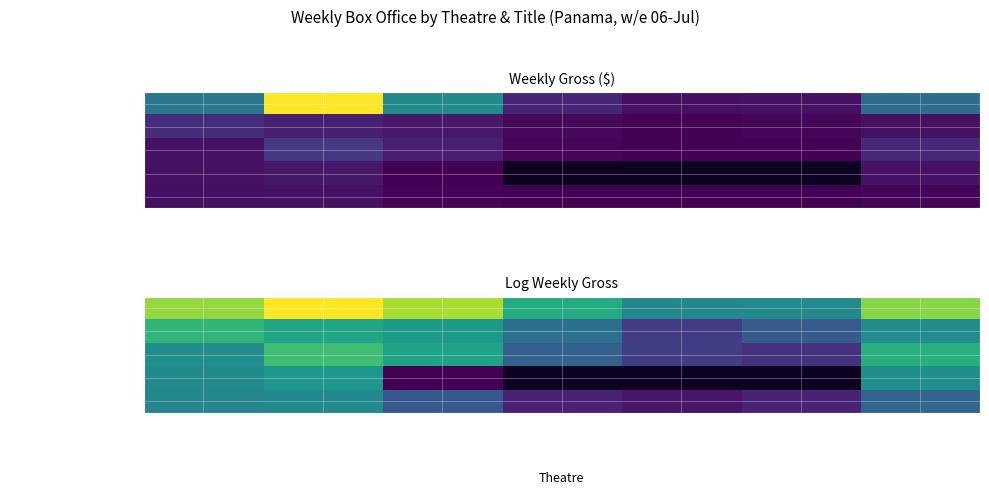

What is the spread (max minus min) of values at Albrook Mall 10?

2.2